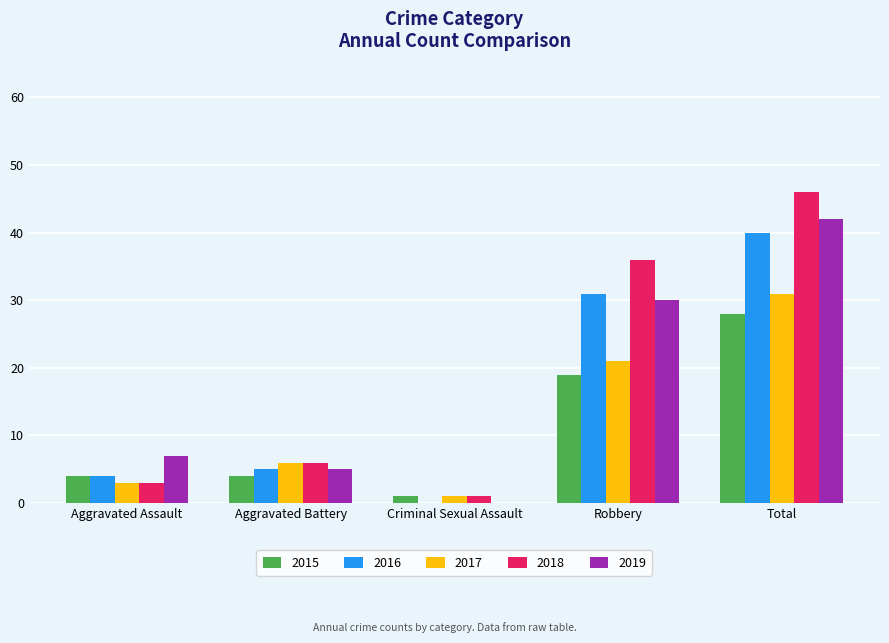

Which series changed the most between Aggravated Assault and Total?

2018